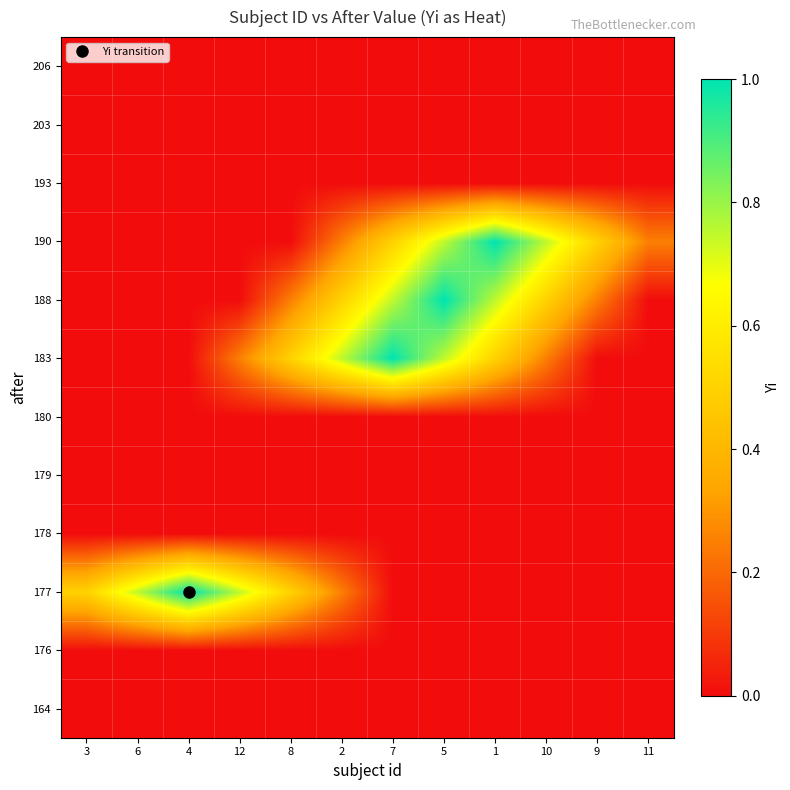

How many distinct data groups are displayed?

12